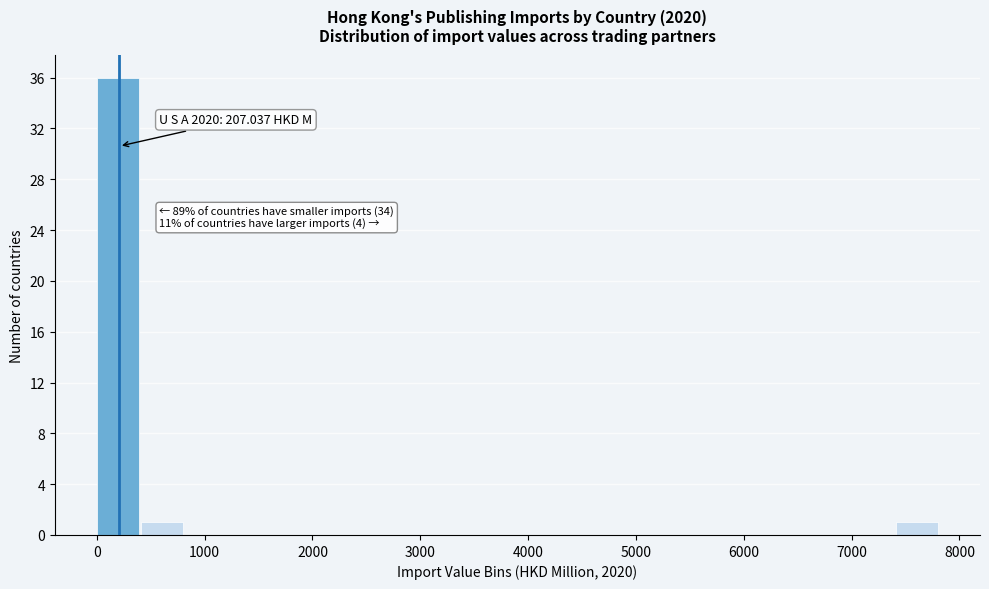

Which range on the x-axis has the tallest bar?

0 to 400